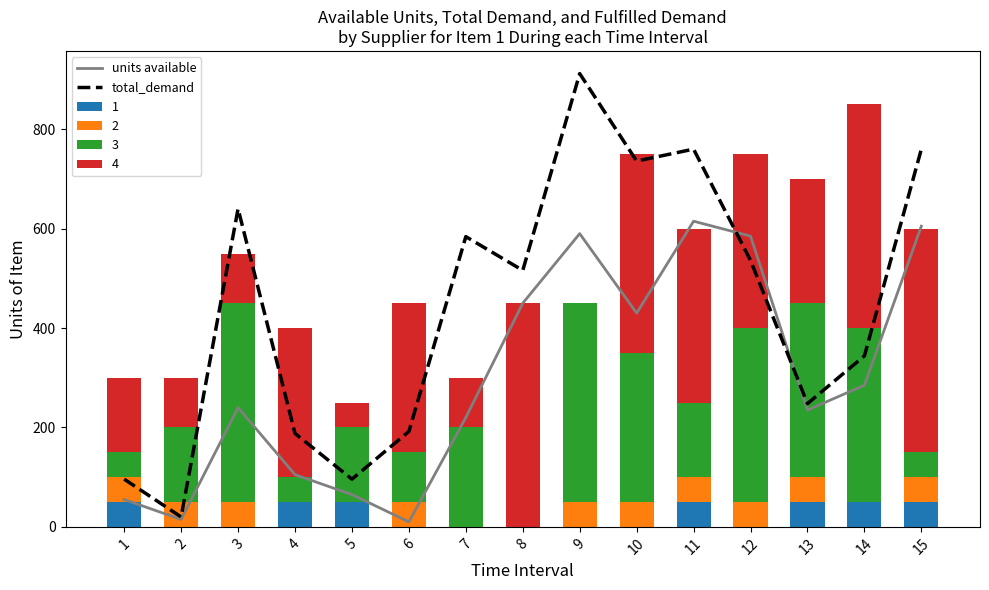

Which has a higher value, 11 or 5?

11